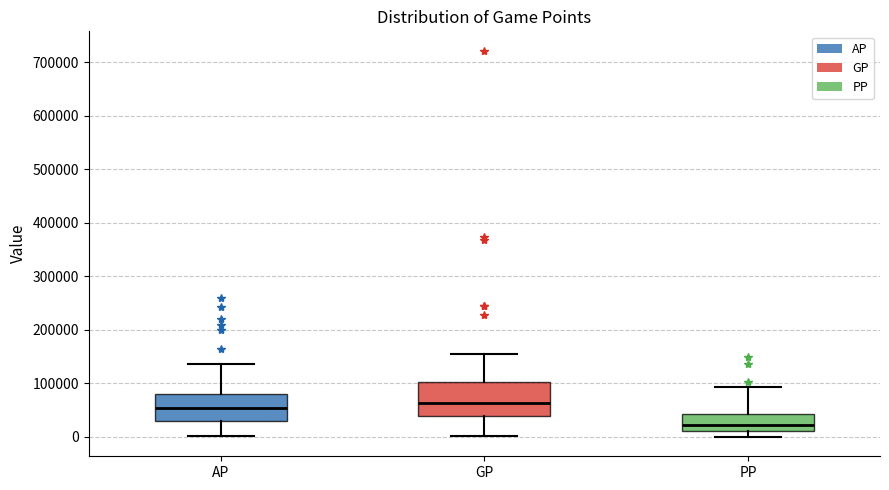

Reading left to right, read every box against the y-axis: the position of its median line, the range the box covers, and the ends of its whiskers. The values are not printed on the chart, so give them approximately, as read against the axis.

AP: median 50000, box 30000 to 80000, whiskers 0 to 140000
GP: median 60000, box 40000 to 100000, whiskers 0 to 160000
PP: median 20000, box 10000 to 40000, whiskers 0 to 90000